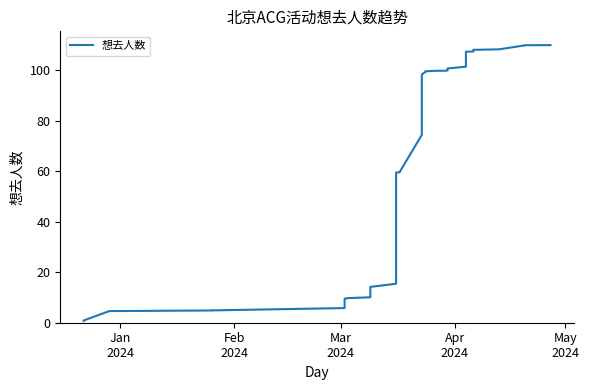

What is the sum of all values?

2489.3